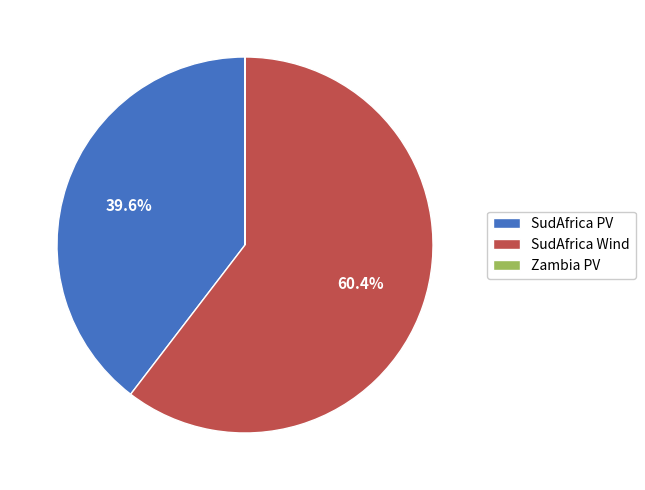

What is the total percentage of SudAfrica Wind and SudAfrica PV?

100.0%